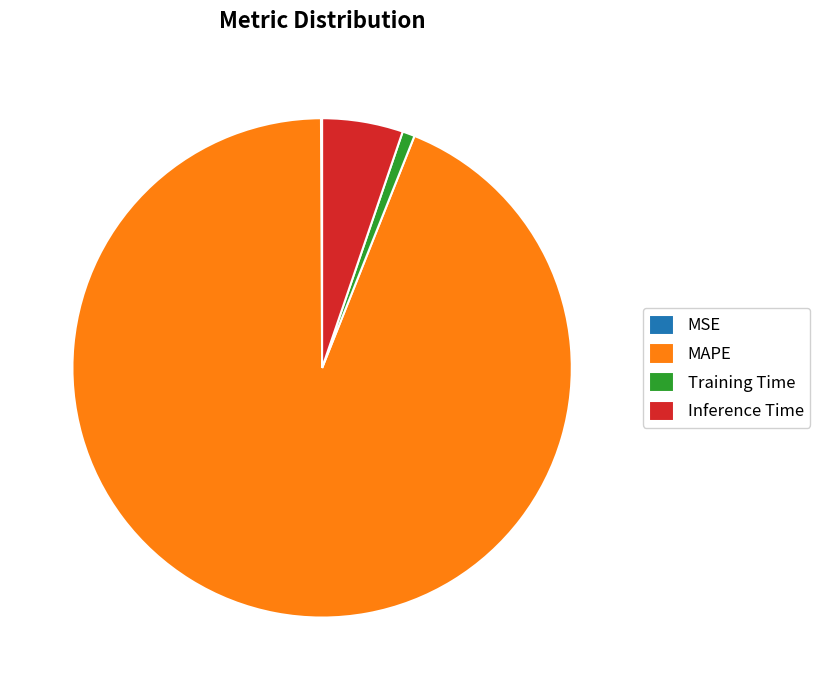

Between Training Time and Inference Time, which is larger?

Inference Time